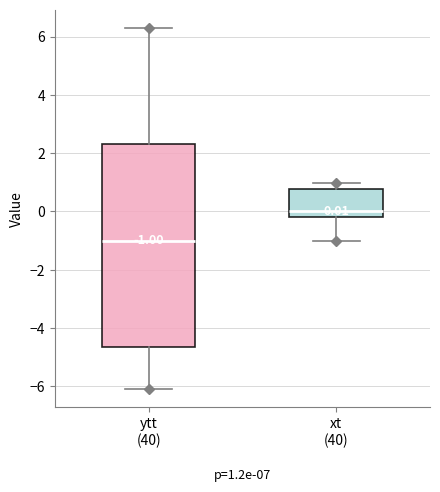

Comparing the boxes themselves (not the whiskers), which one is the tallest?

ytt (40)